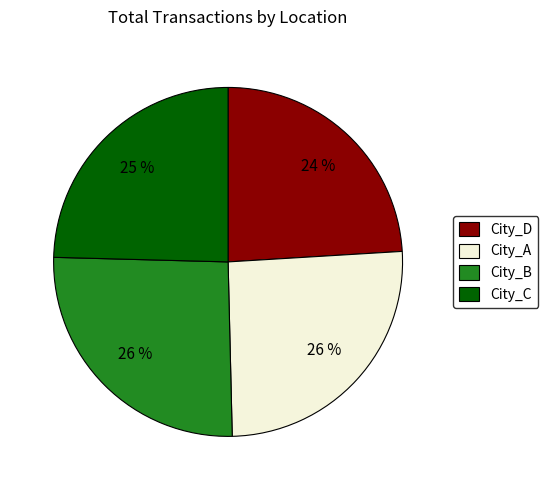

What is the smallest slice in the pie chart?

City_D